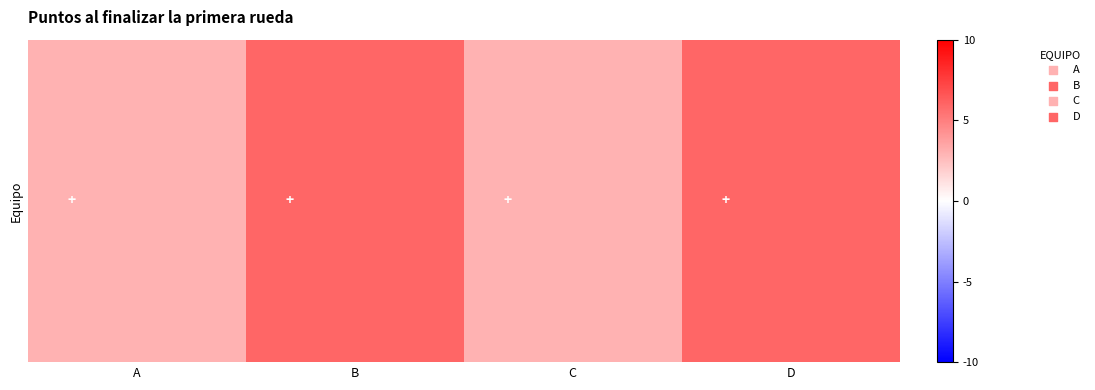

List the labels in order of value, largest first.

B, D, A, C